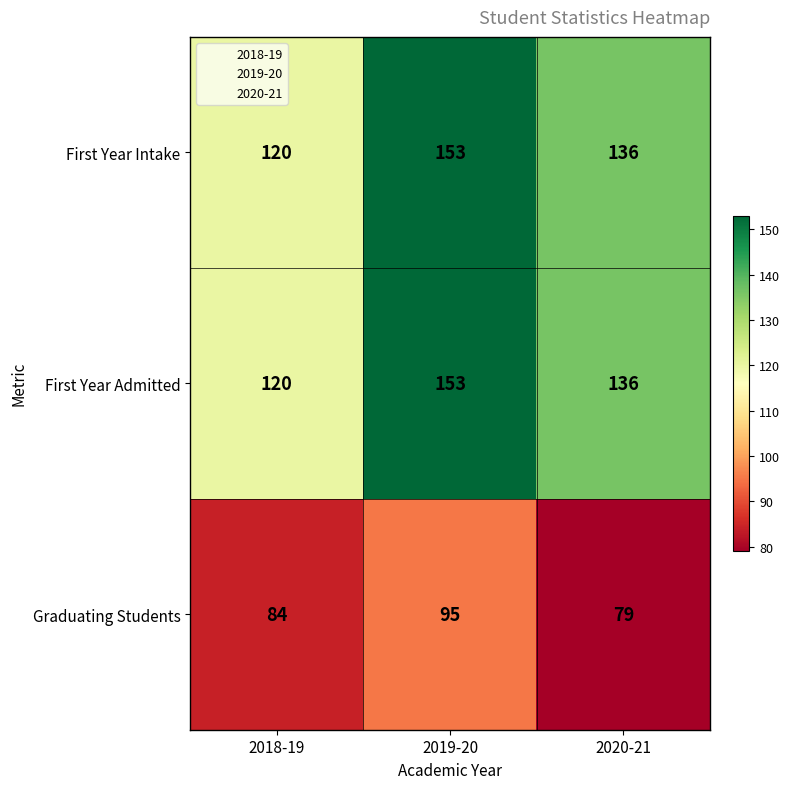

What is the approximate value of First Year Admitted at 2019-20?

153